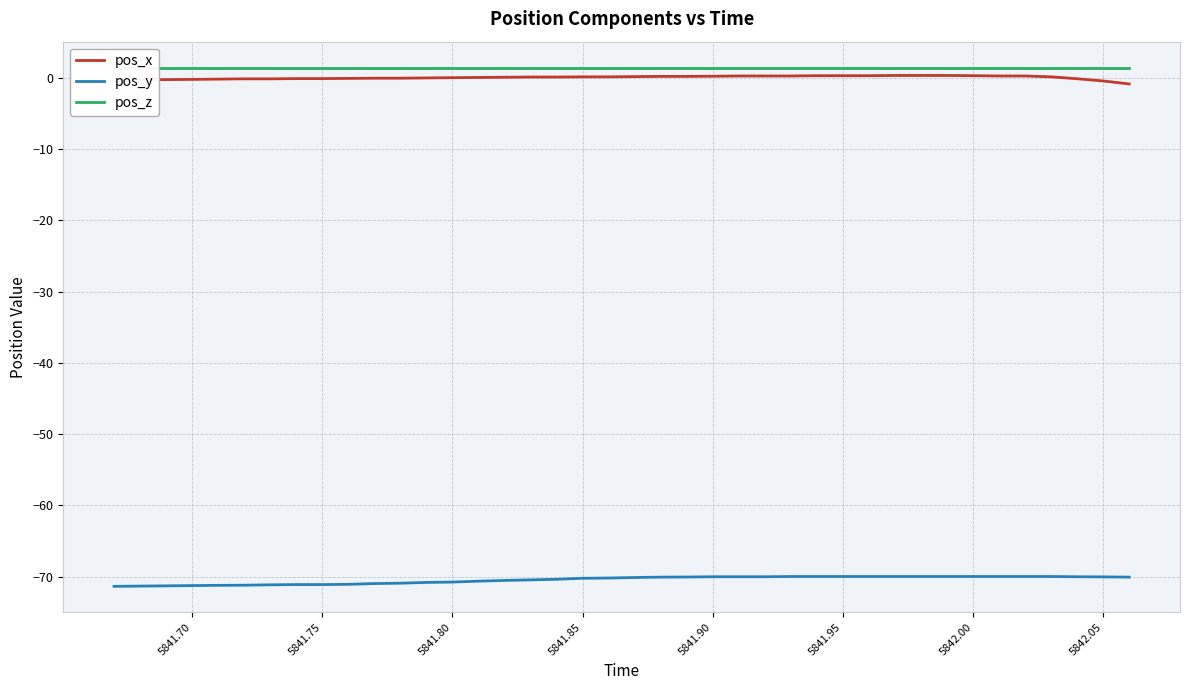

True or false: pos_y and pos_x intersect in this chart.

False